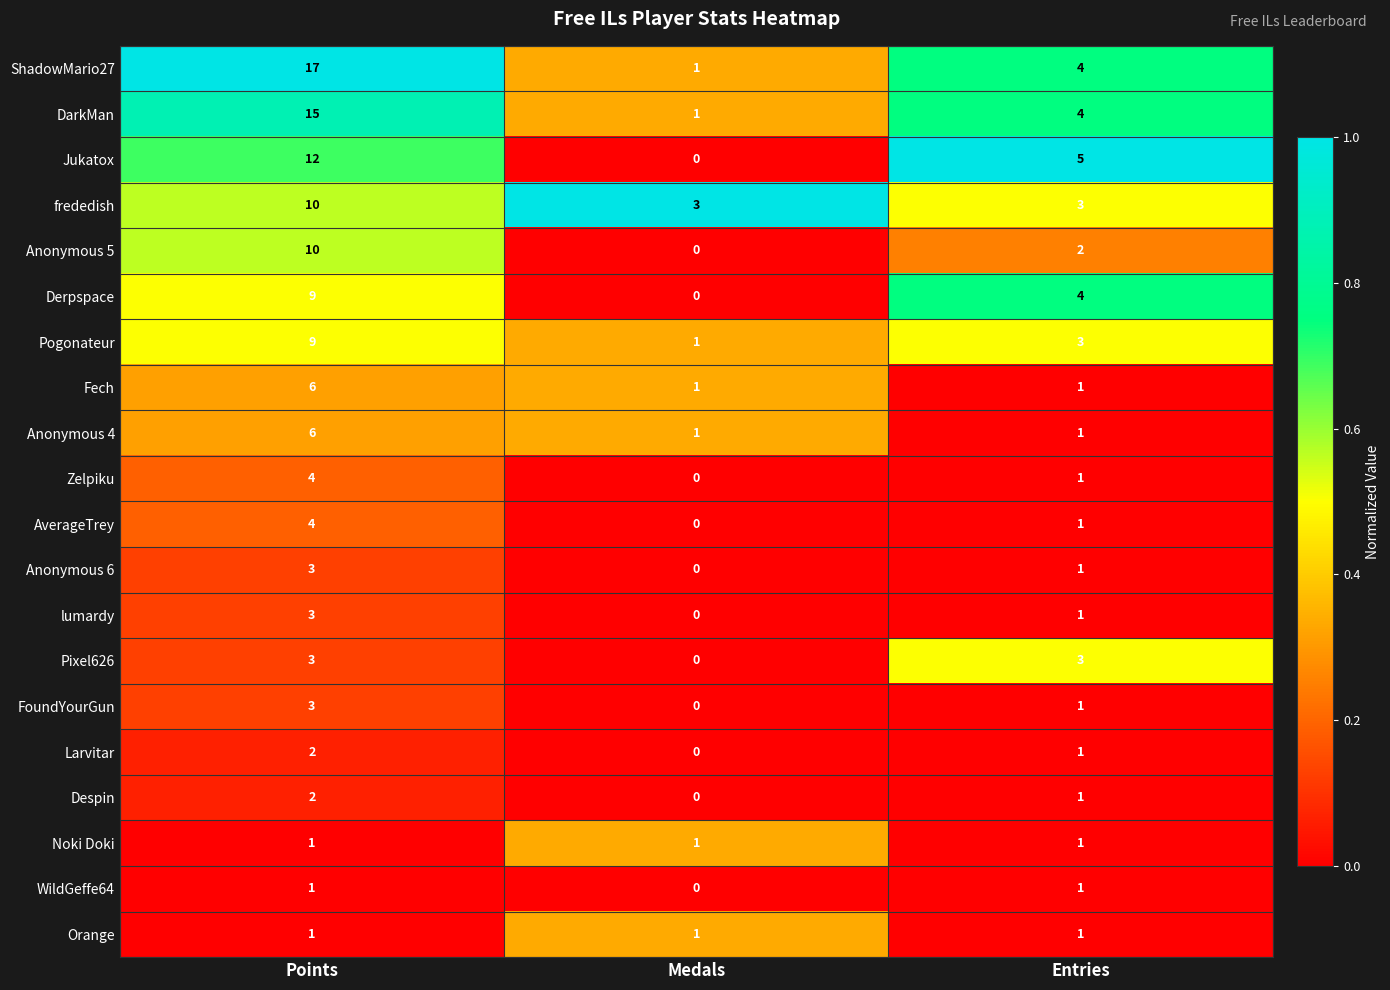

Which category has the lowest value in the Larvitar series?

Medals